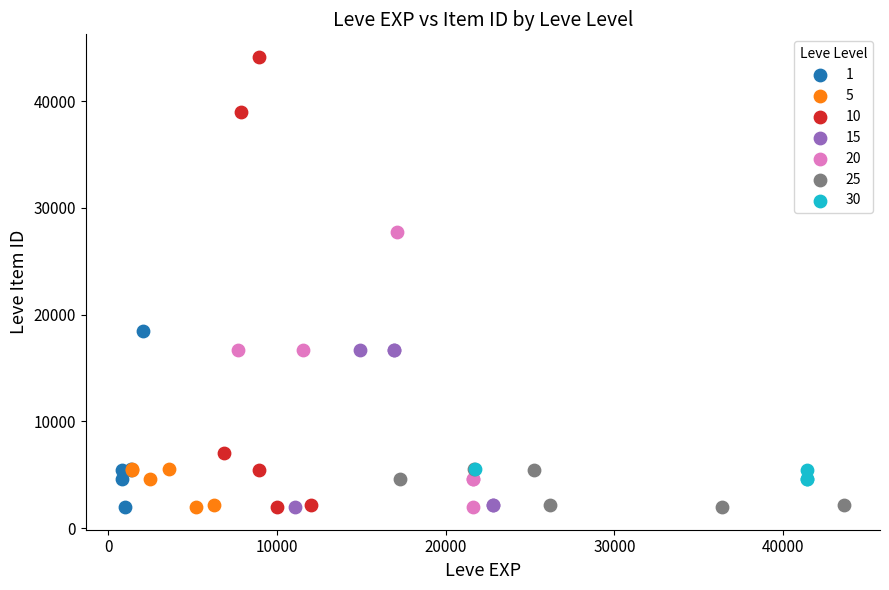

Which series has the widest spread of Y values?

10